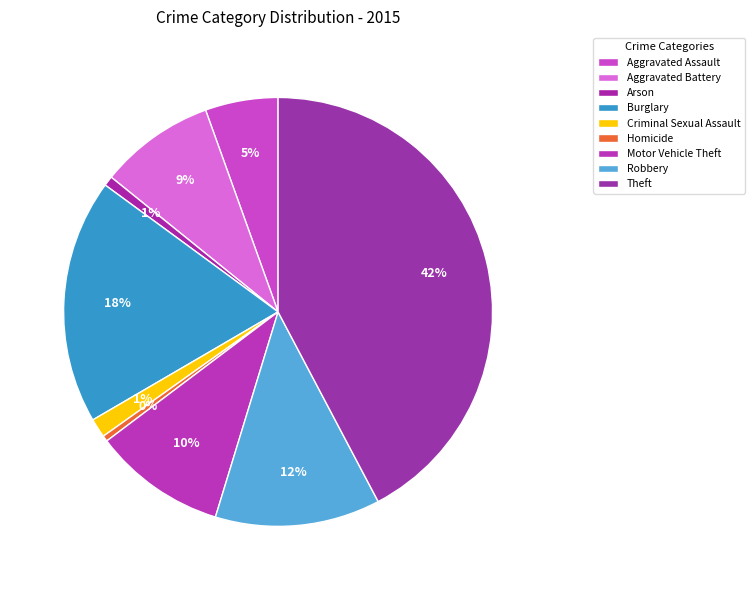

True or false: Aggravated Battery accounts for 9% of the total.

True